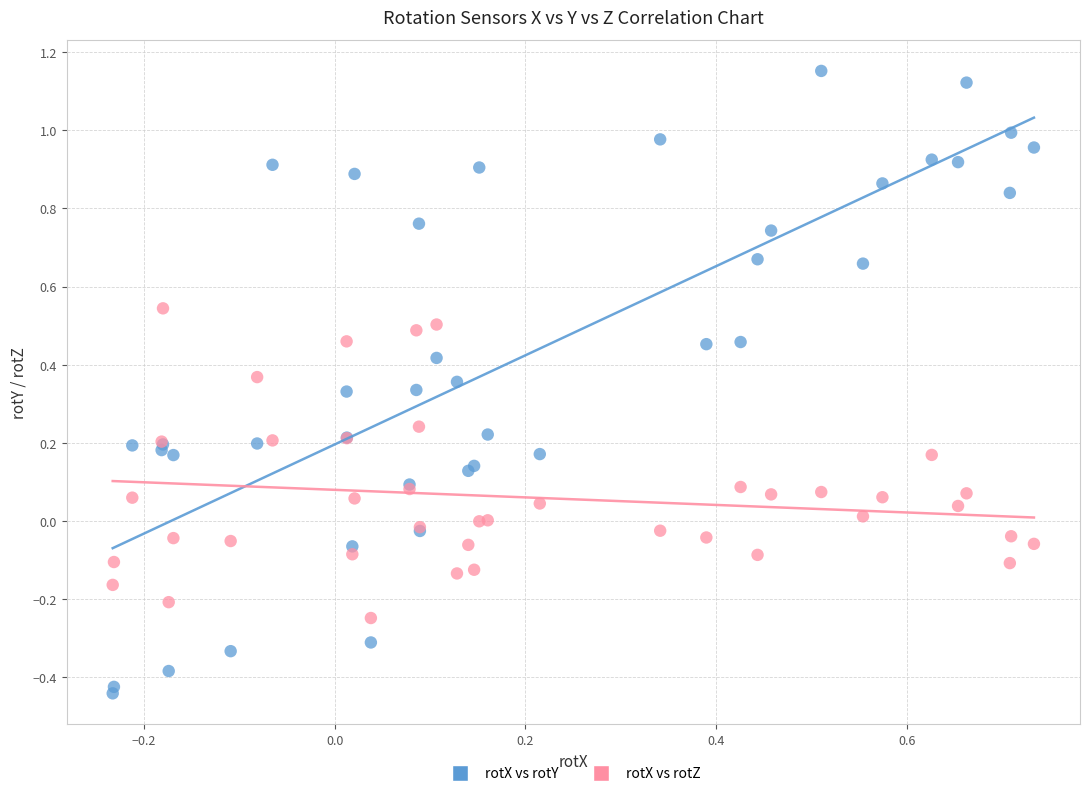

Which series has the largest Y range (max minus min)?

rotX vs rotY